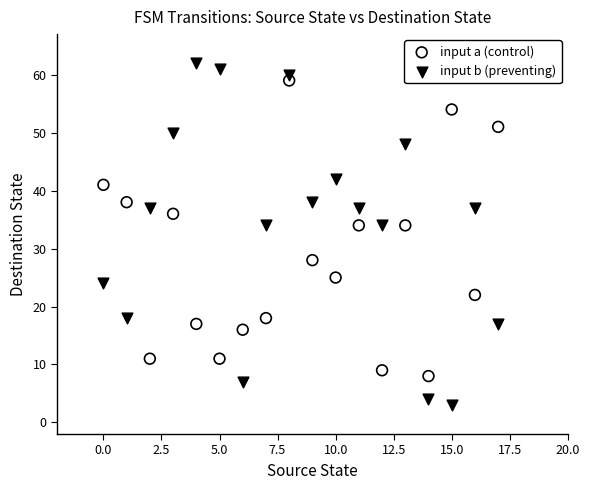

Across all data points, what is the range of Y values (max minus min)?

59